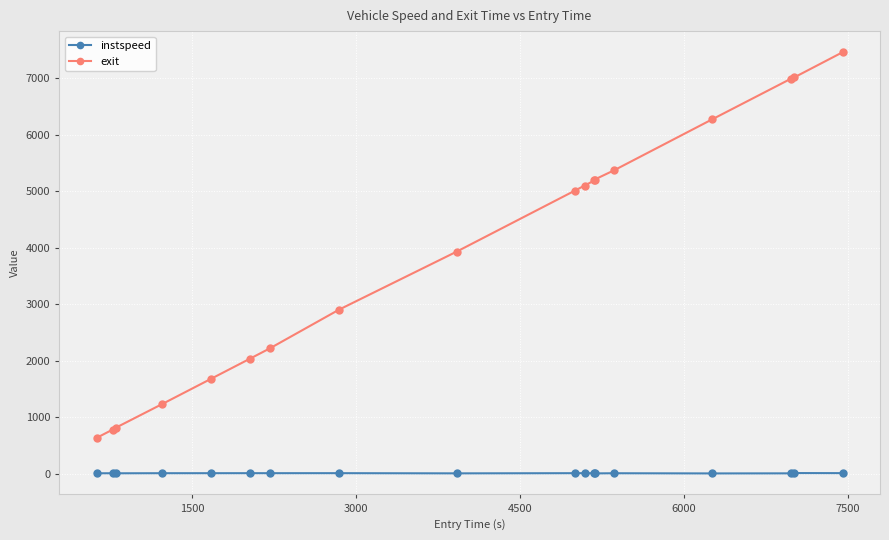

What is the minimum value for exit?

637.5